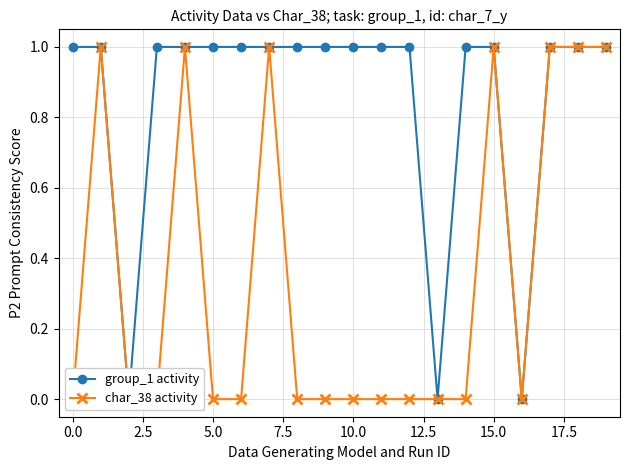

What is the approximate value of group_1 activity at 17.5?

1